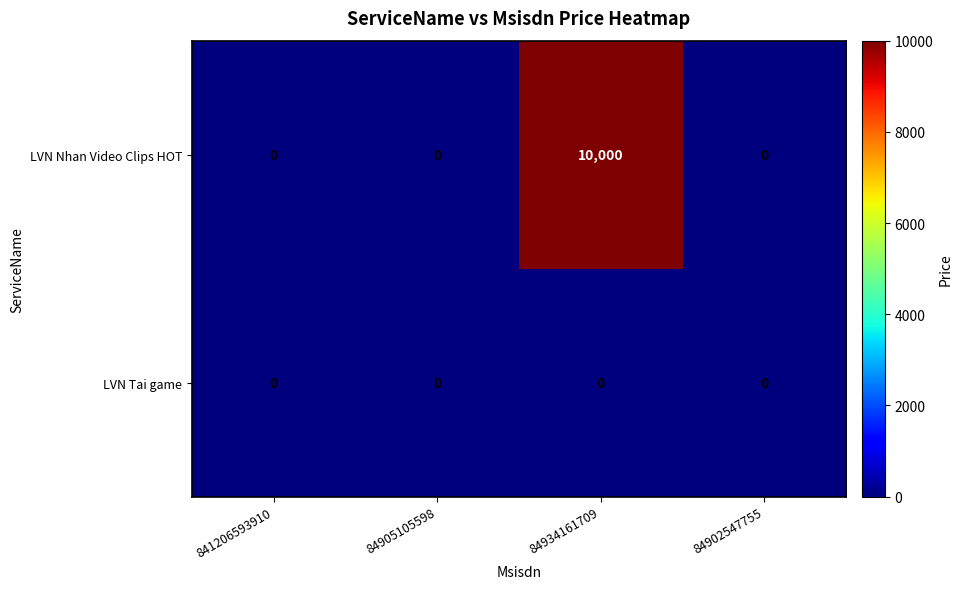

What is the average value of the LVN Nhan Video Clips HOT series?

2500